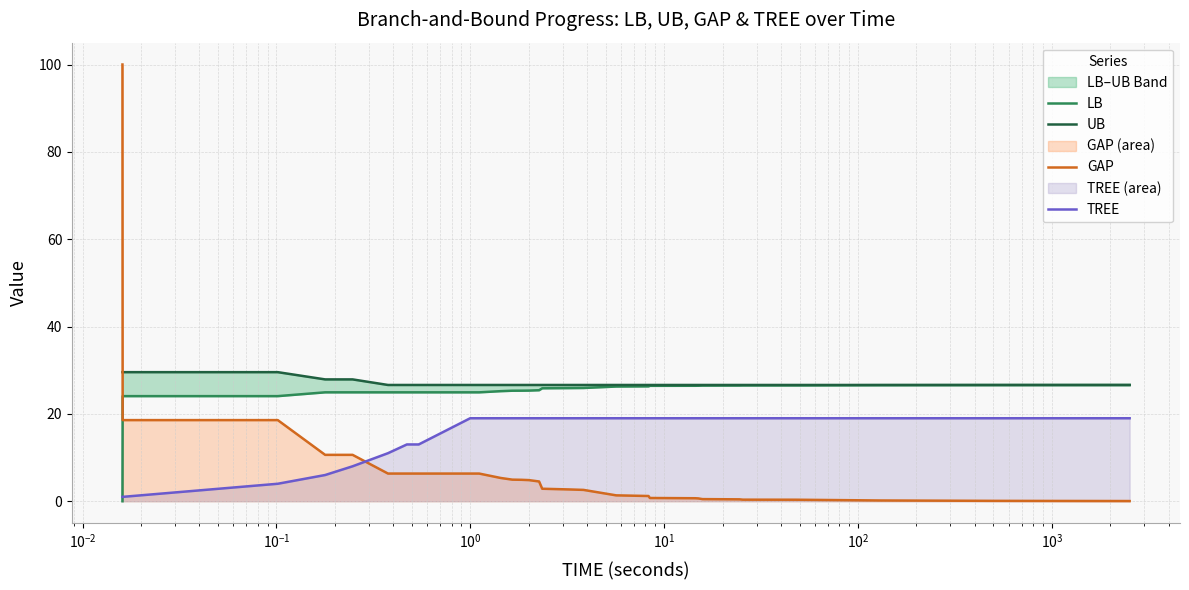

What is the maximum value for TREE?

19.0